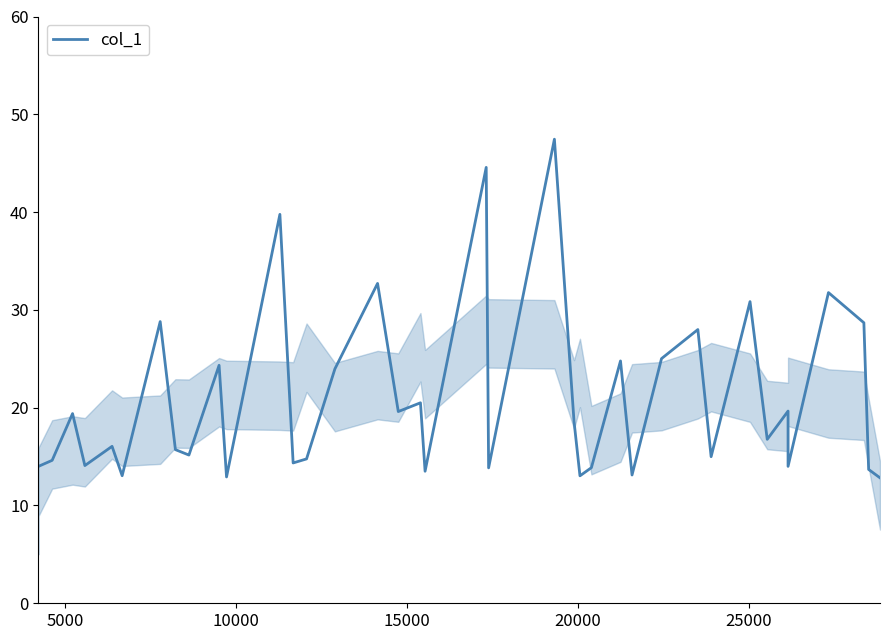

How many values are below 16?

20